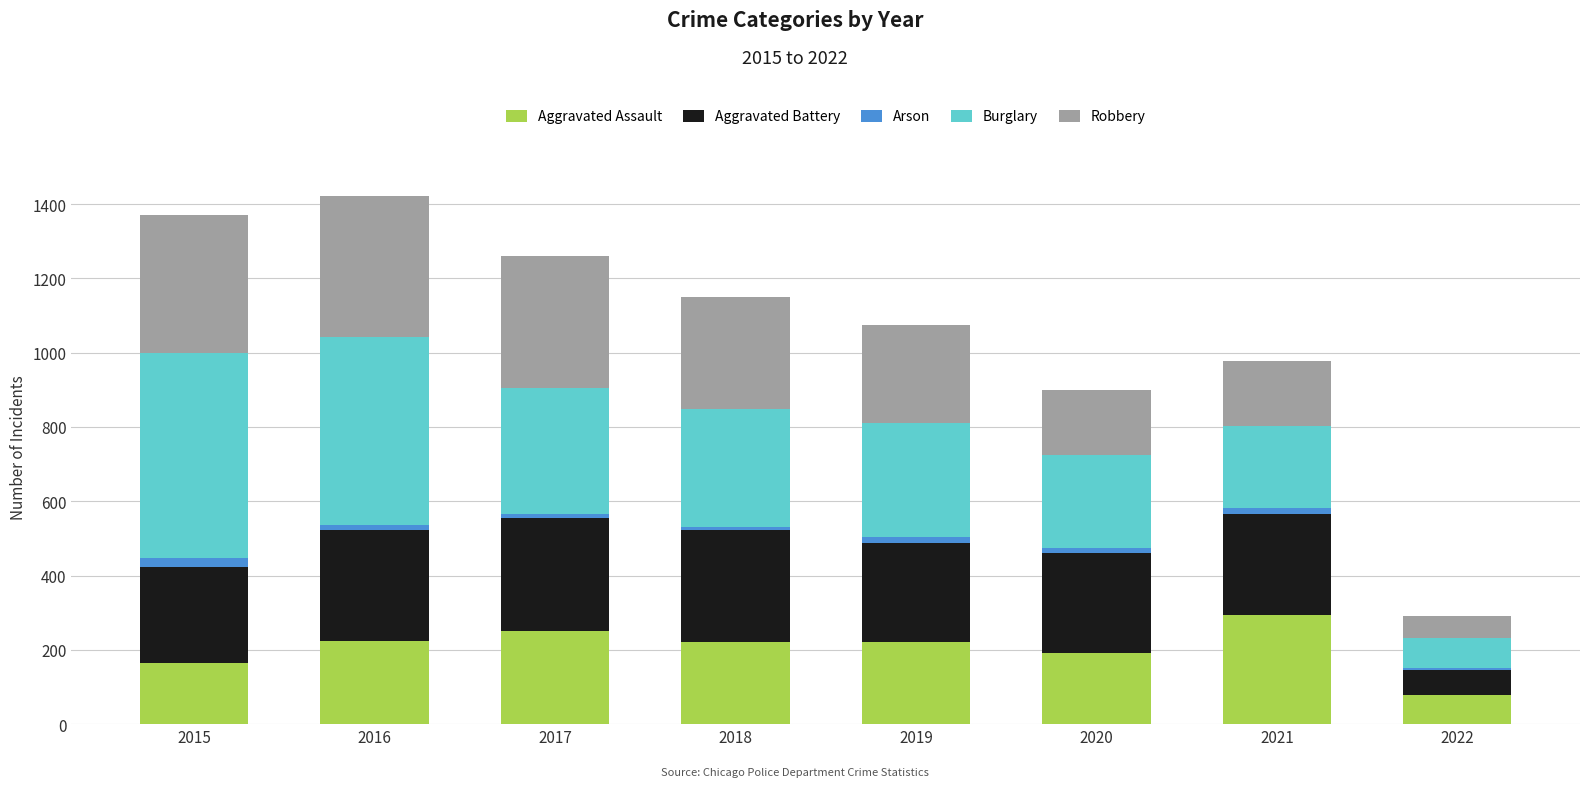

What is the maximum value for Aggravated Assault?

295